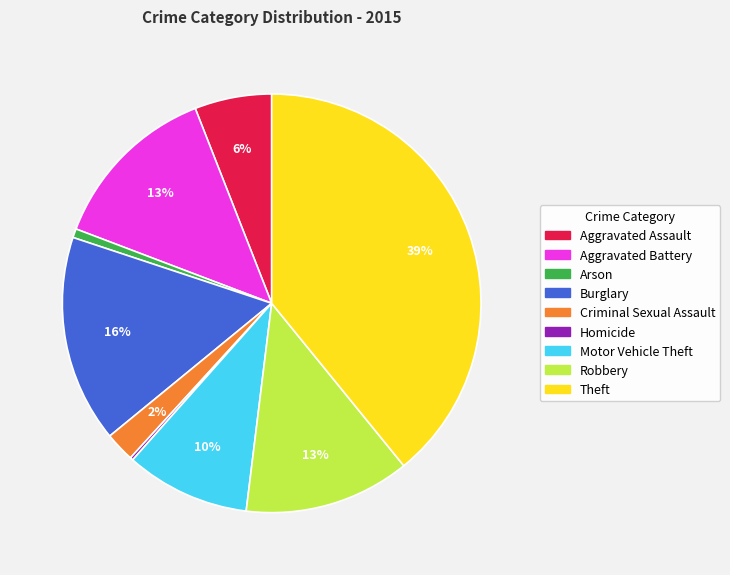

What is the largest slice in the pie chart?

Theft